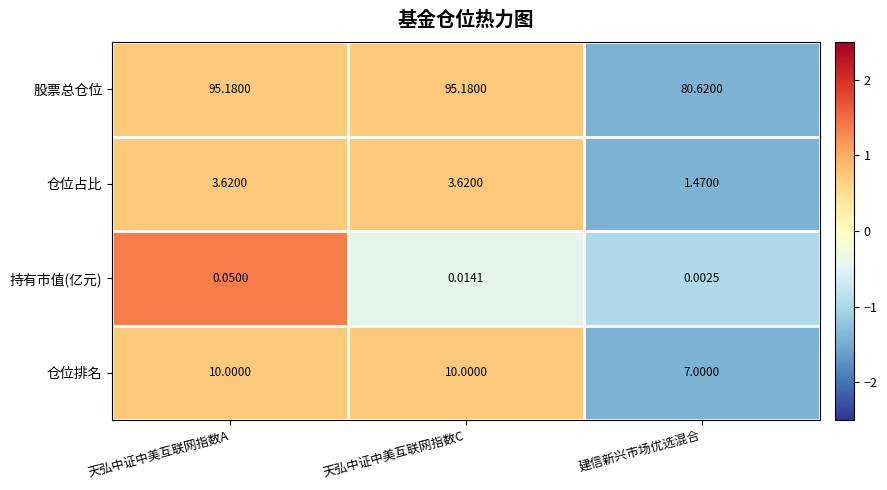

Which series has the largest total across all categories?

股票总仓位